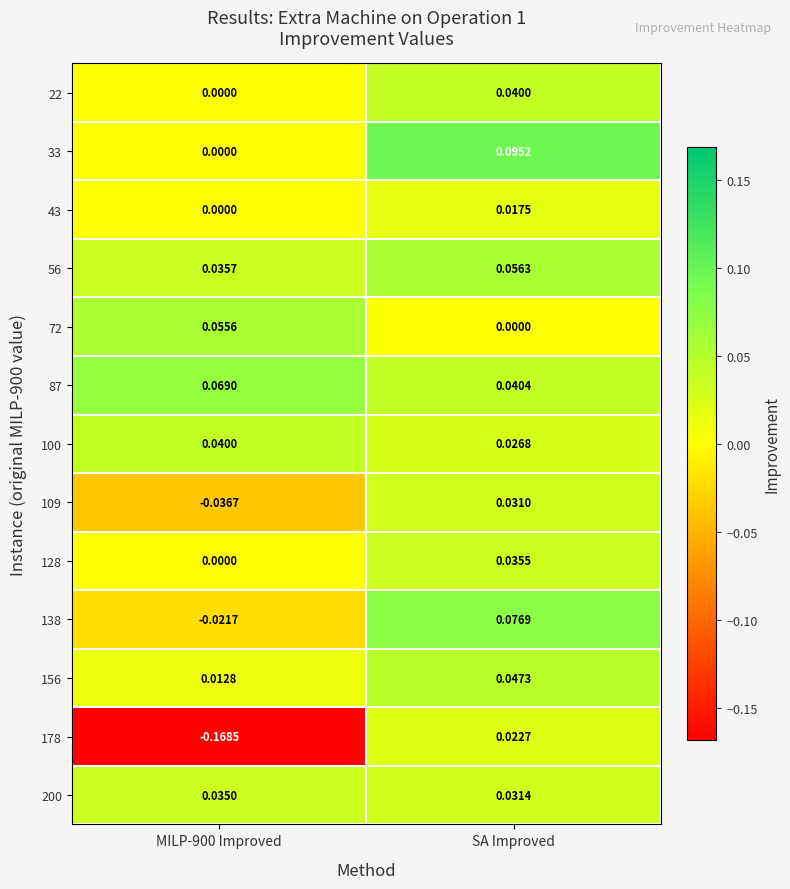

Between MILP-900 Improved and SA Improved, which series saw the biggest shift?

178